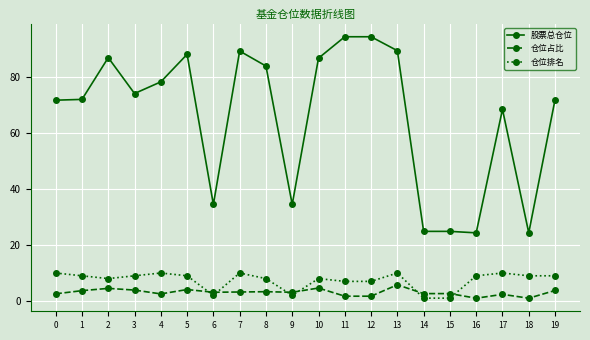

What is the sum of all 股票总仓位 values?

1319.2